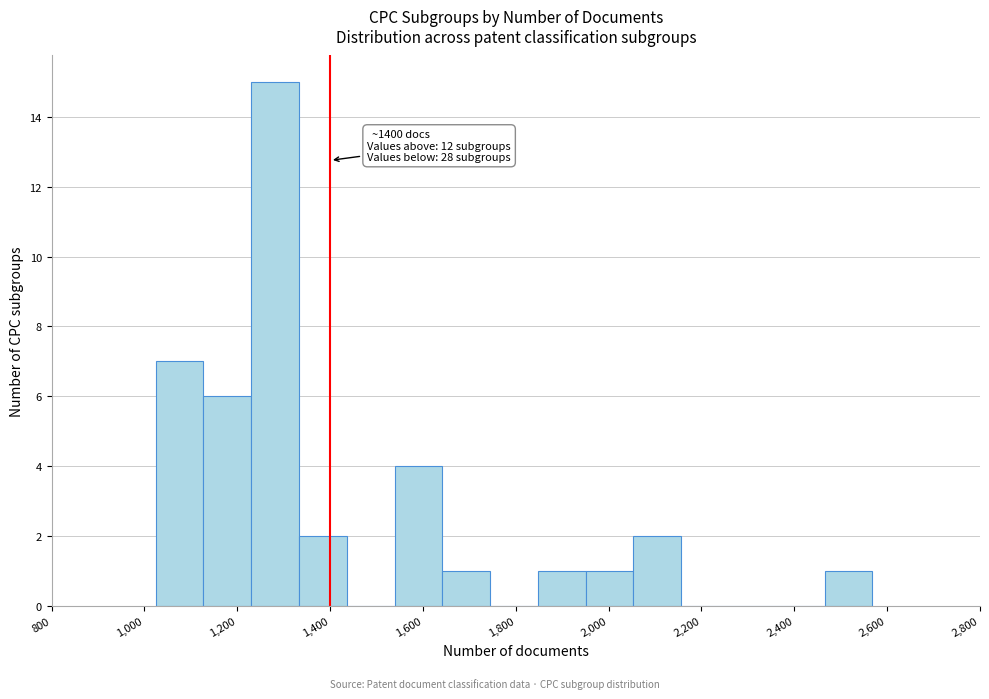

Which range on the x-axis has the tallest bar?

1220 to 1340